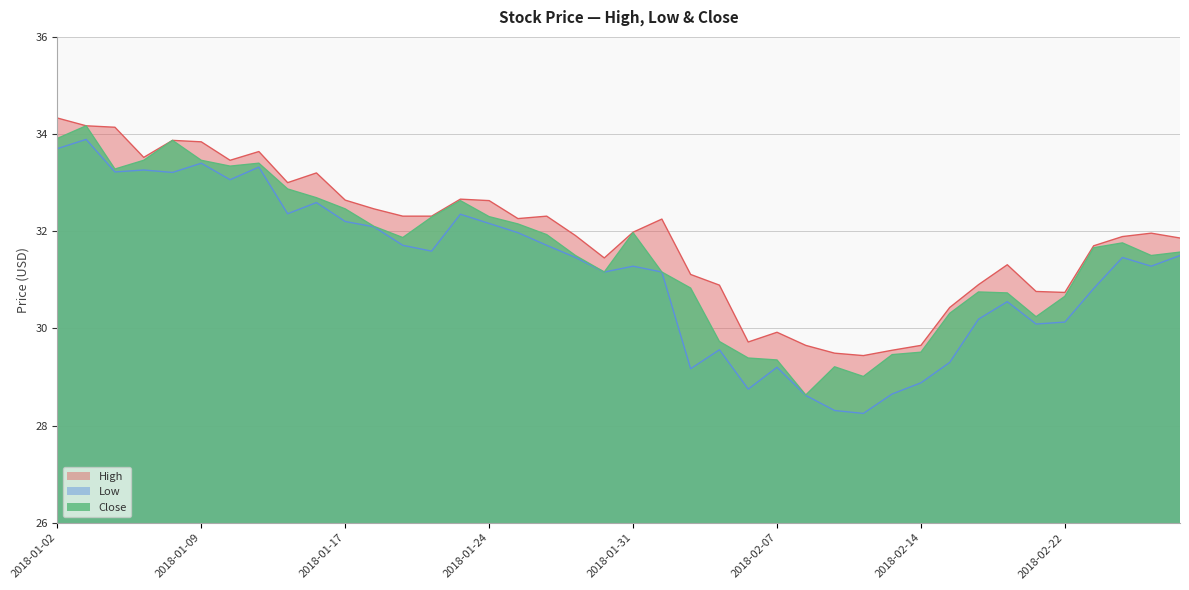

True or false: Close has a value of 29.0 at 2018-02-12.

True